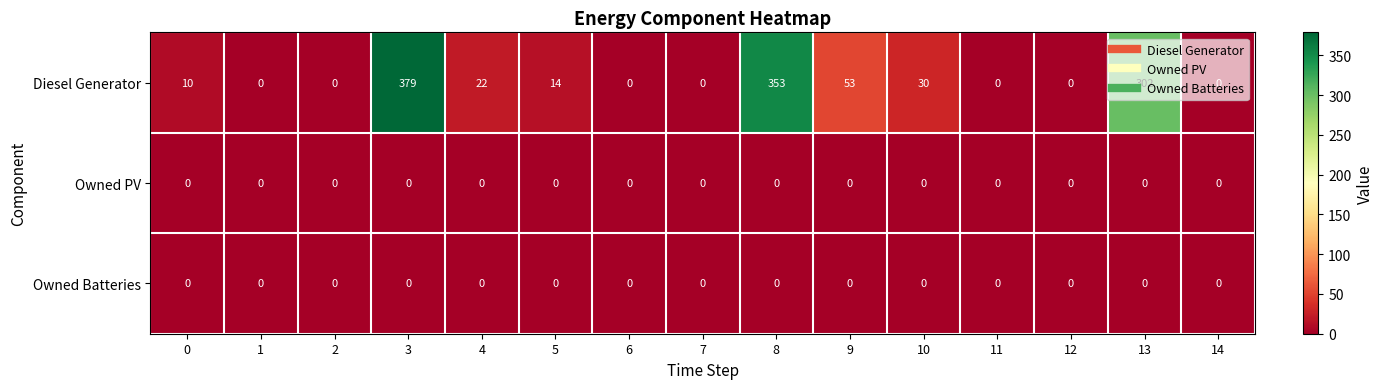

What is the spread (max minus min) of values at 4?

22